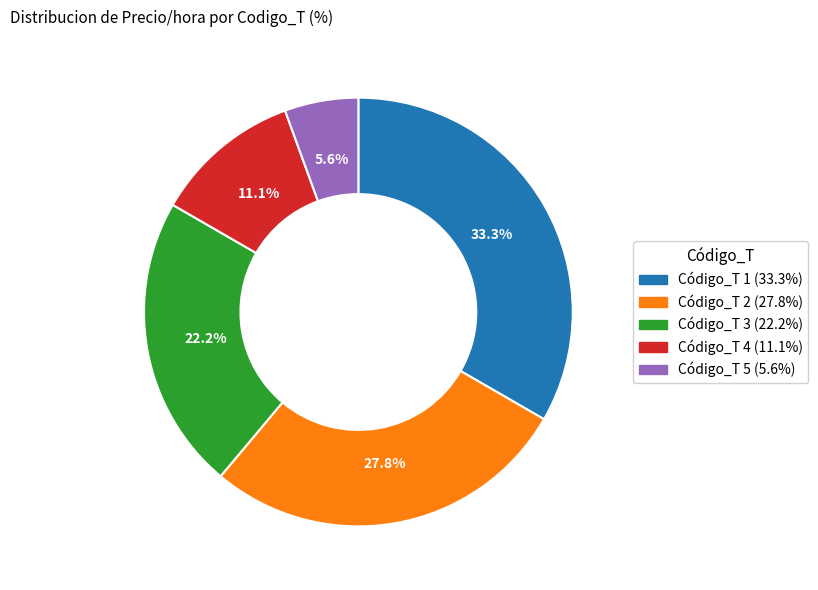

Count the number of slices in the pie.

5